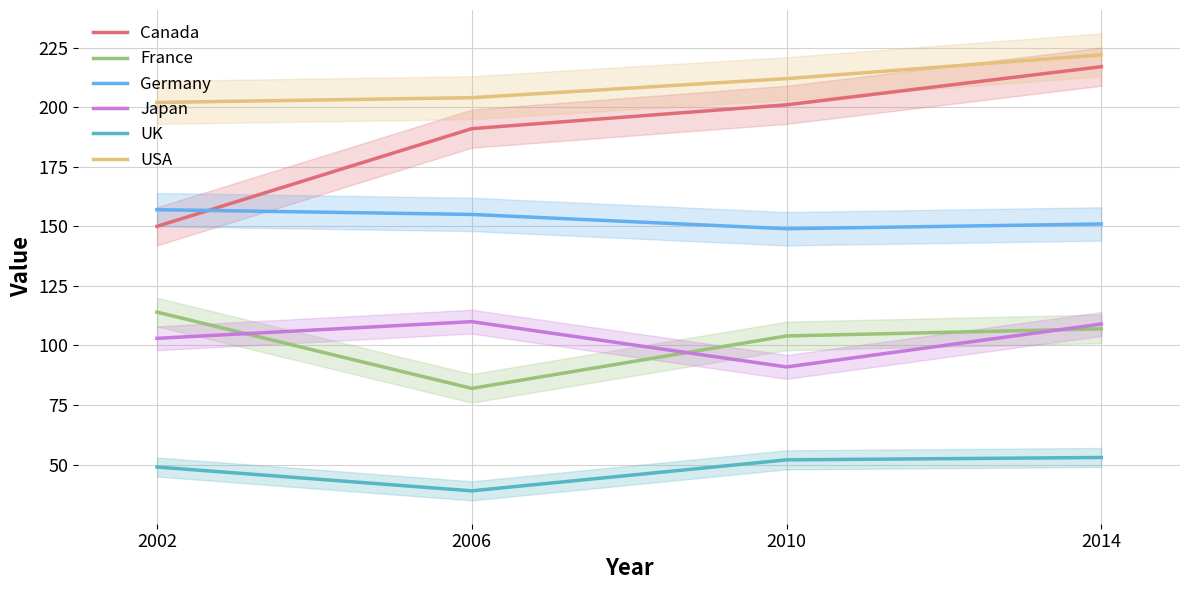

True or false: UK and France intersect in this chart.

False